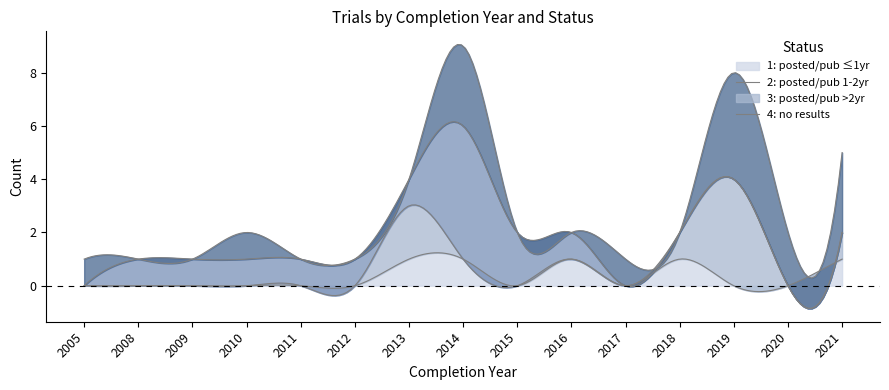

Reading left to right, what are all the values shown in this chart?

statut_1: 0	0	0	0	0	0	1	1	0	1	0	1	0	0	1
statut_2: 0	0	0	0	0	0	2	0	0	0	0	1	4	0	1
statut_3: 0	1	1	1	1	1	1	5	2	1	0	0	0	0	0
statut_4: 1	0	0	1	0	0	0	3	0	0	1	0	4	2	3